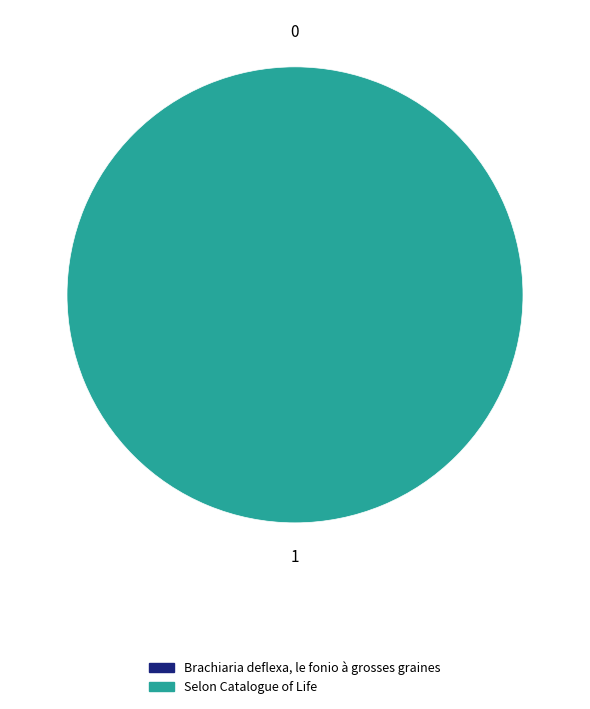

Which slice is the largest?

Selon Catalogue of Life